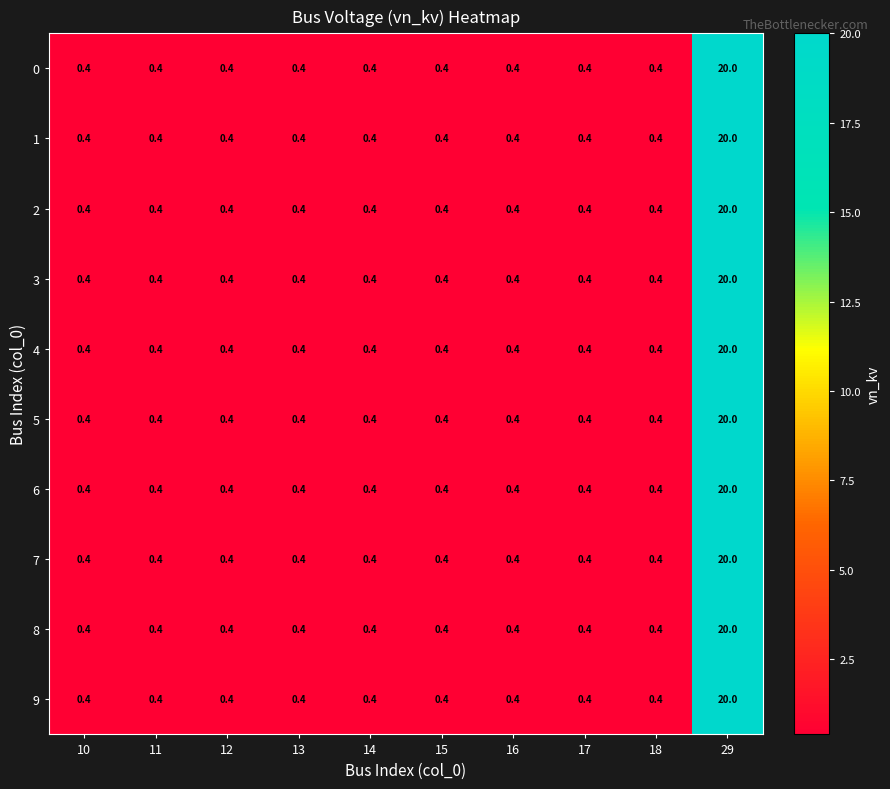

What is the sum of all 8 values?

23.6